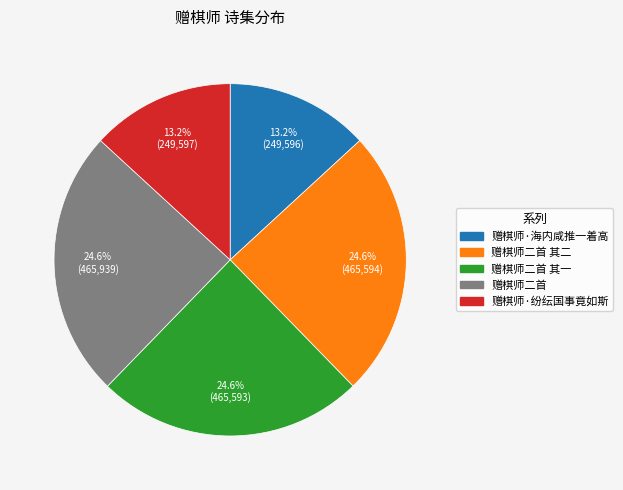

To the nearest percent, what is the average slice percentage?

20%